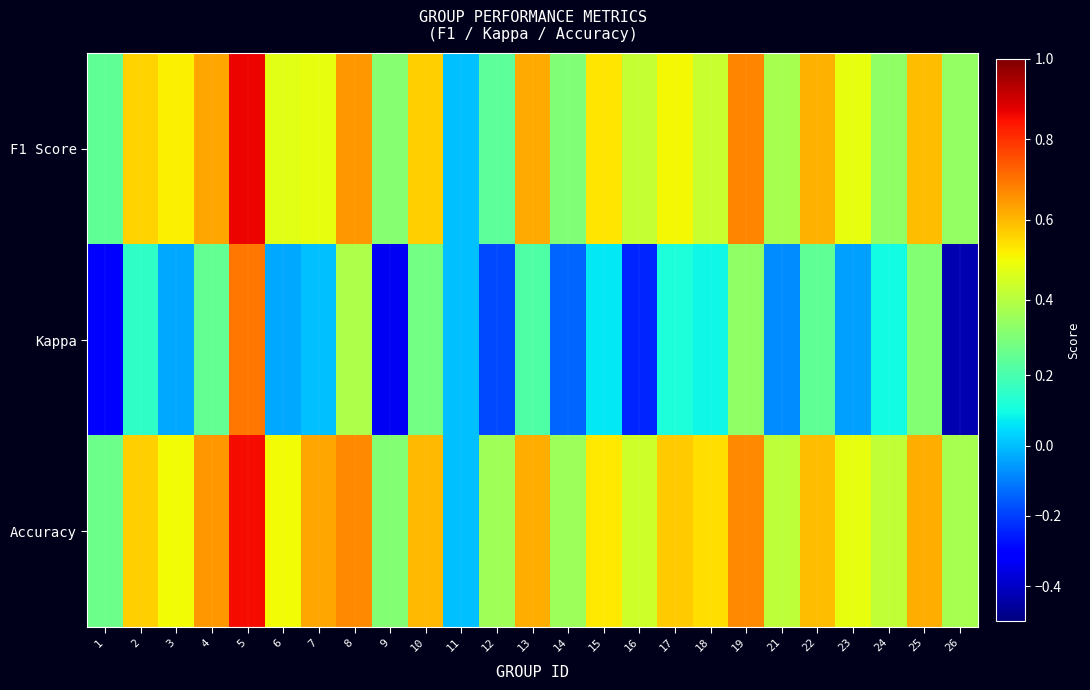

Reading left to right, what are all the values shown in this chart?

F1 Score: 1=0.2	2=0.6	3=0.5	4=0.6	5=0.9	6=0.5	7=0.5	8=0.6	9=0.3	10=0.6	11=0.0	12=0.2	13=0.6	14=0.3	15=0.5	16=0.4	17=0.5	18=0.4	19=0.7	21=0.4	22=0.6	23=0.5	24=0.3	25=0.6	26=0.3
Kappa: 1=-0.3	2=0.2	3=-0.0	4=0.3	5=0.7	6=-0.0	7=0.0	8=0.4	9=-0.3	10=0.3	11=0.0	12=-0.2	13=0.2	14=-0.1	15=0.1	16=-0.2	17=0.1	18=0.1	19=0.3	21=-0.1	22=0.2	23=-0.0	24=0.1	25=0.3	26=-0.4
Accuracy: 1=0.3	2=0.6	3=0.5	4=0.6	5=0.9	6=0.5	7=0.6	8=0.7	9=0.3	10=0.6	11=0.0	12=0.4	13=0.6	14=0.4	15=0.5	16=0.4	17=0.6	18=0.5	19=0.7	21=0.4	22=0.6	23=0.5	24=0.4	25=0.6	26=0.4